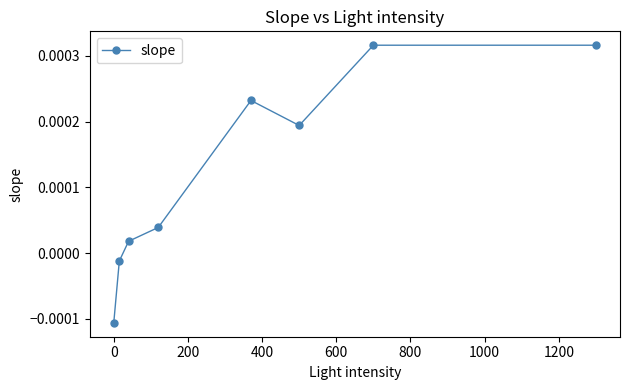

How many interior local valleys (lower than both neighbors) does the data have?

1